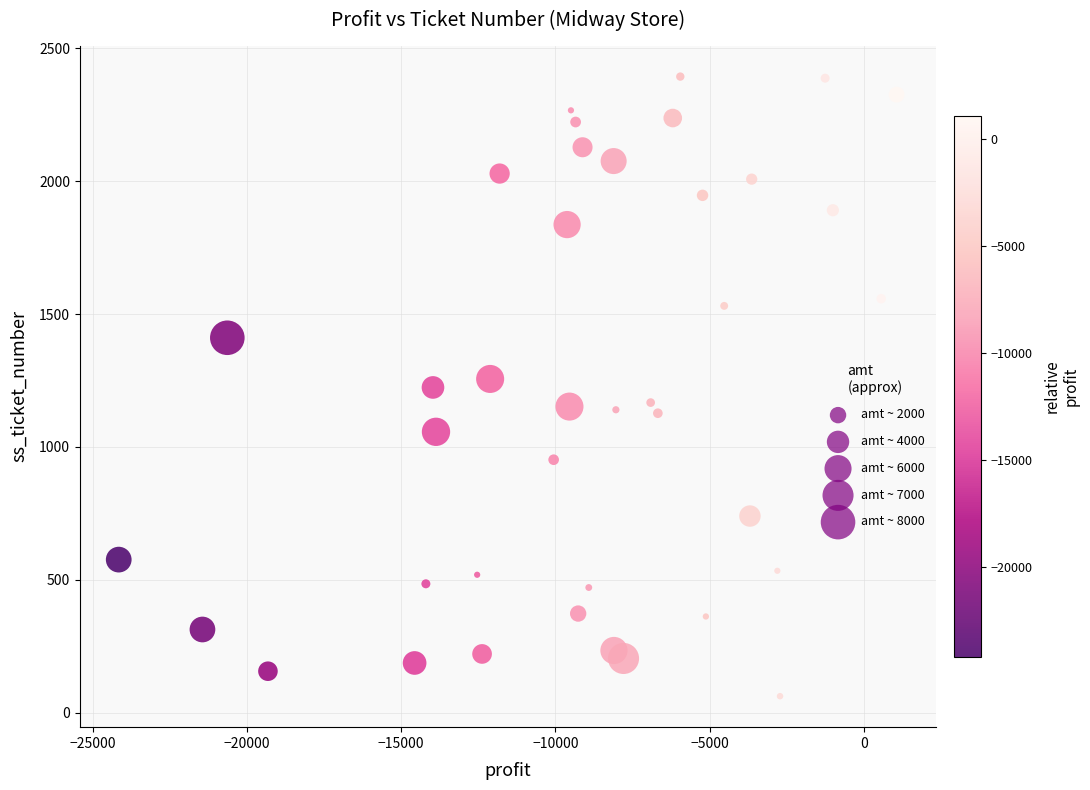

What is the range of Y values (max minus min)?

2332